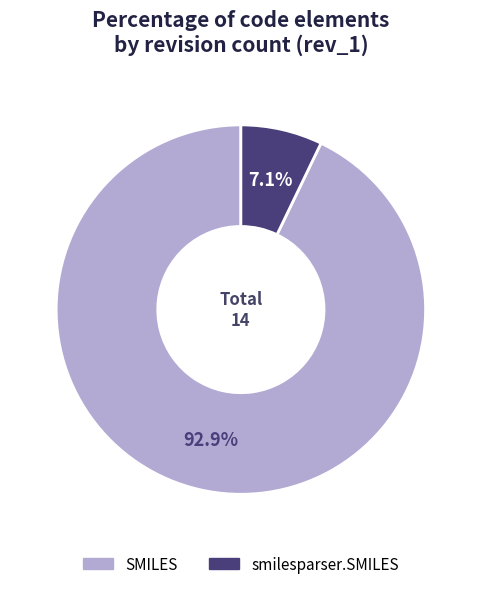

What portion of the pie excludes SMILES?

7.1%